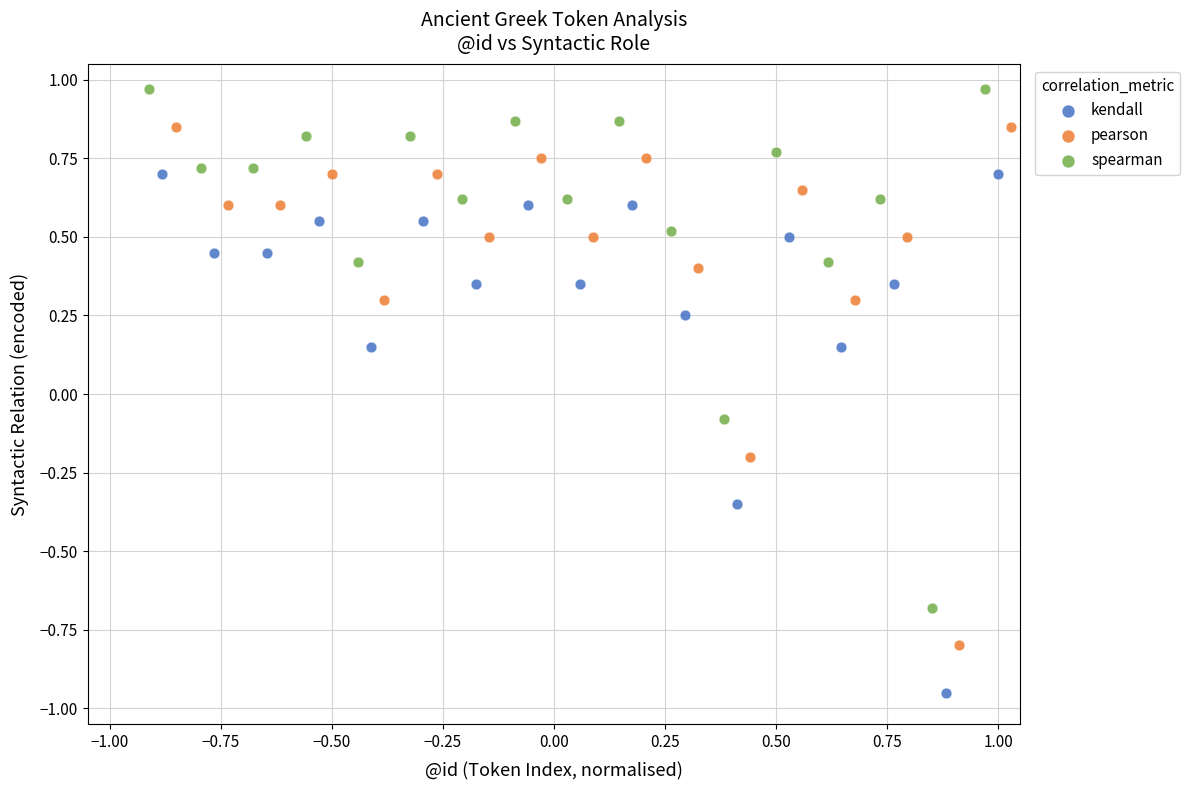

Which series contains the lowest Y value?

kendall